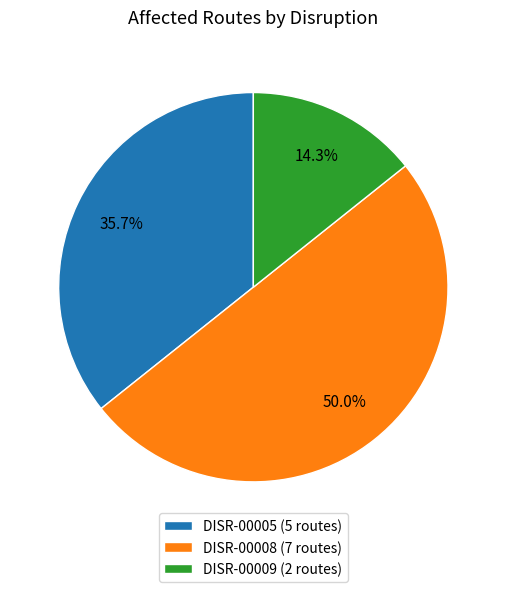

Approximately how many times larger is the value at DISR-00009 compared to DISR-00005?

0.4